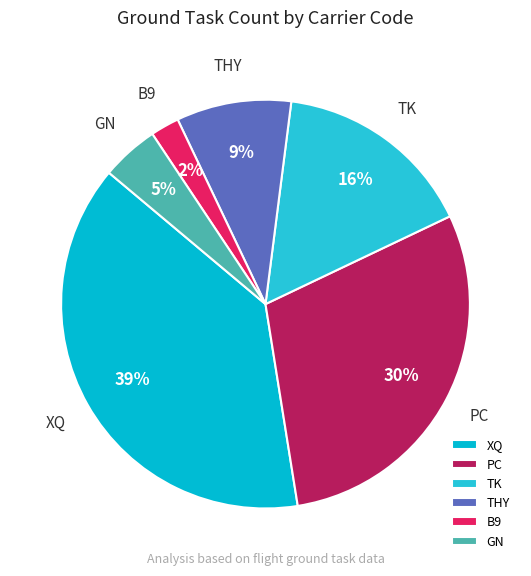

Do THY and XQ together represent more than half of the pie?

No